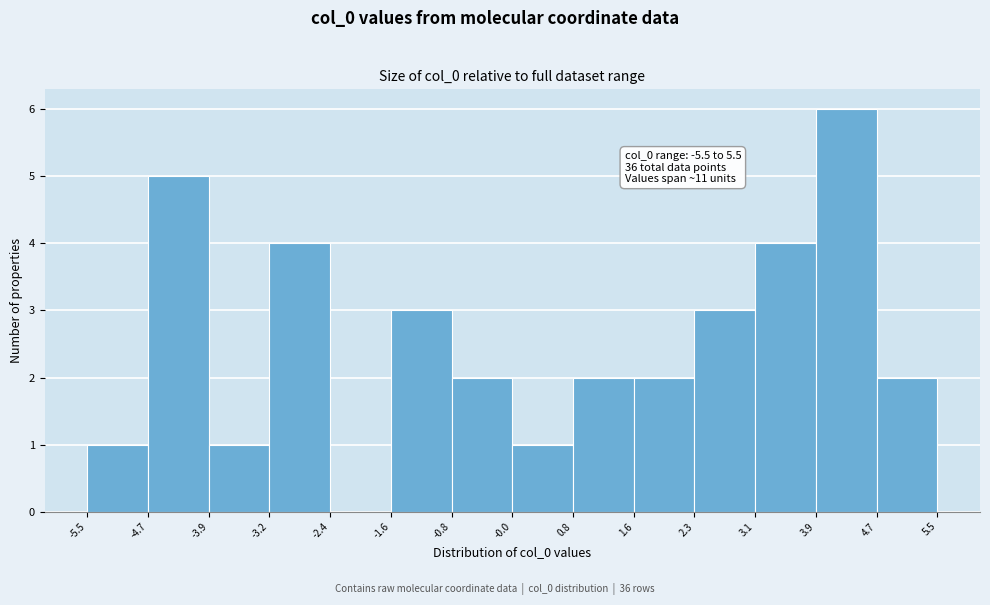

Which range on the x-axis has the tallest bar?

3.9 to 4.7